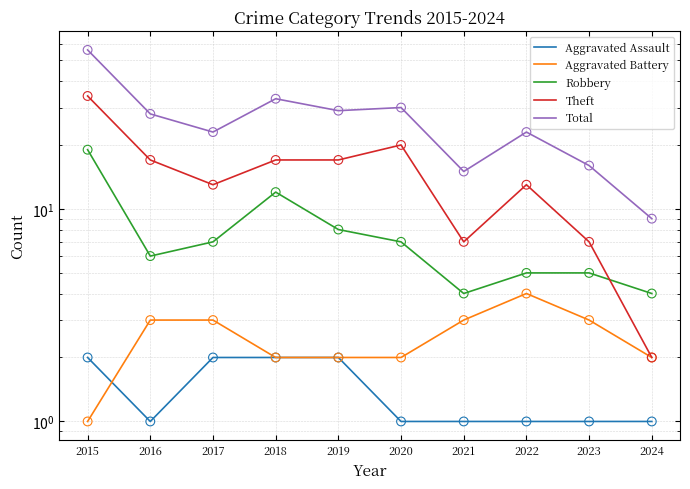

Is the value of Robbery at 2022 greater than the value of Total at 2024?

No